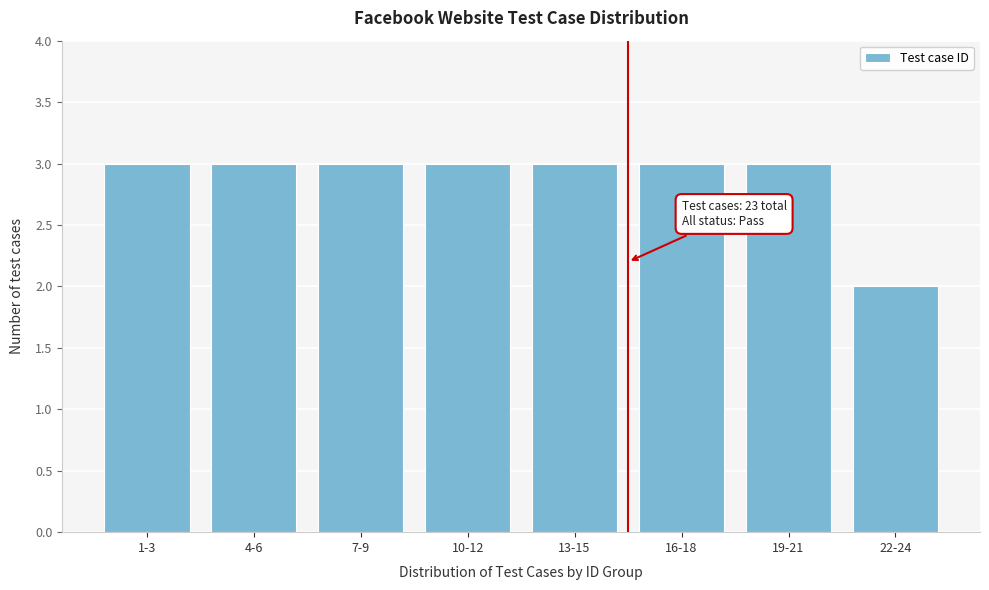

Reading left to right, transcribe all the data shown in this chart.

3	3	3	3	3	3	3	2